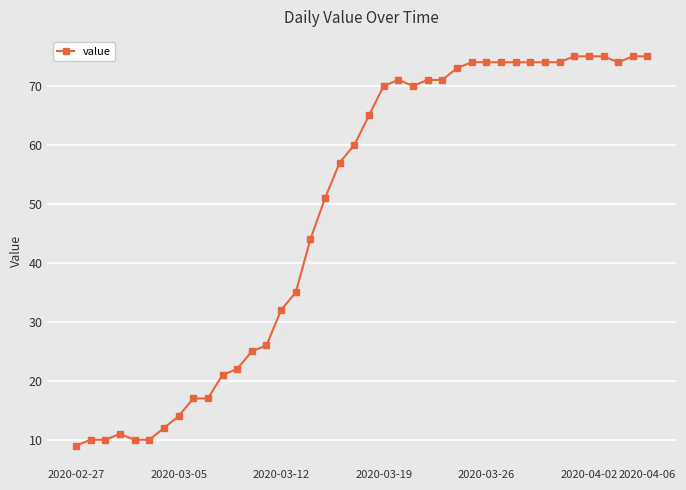

What is the value of the 20th point from the left?

60